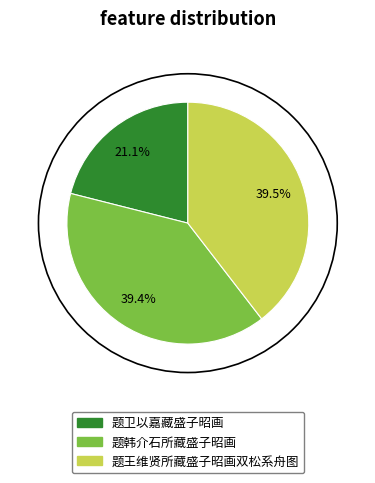

Count the number of slices in the pie.

3